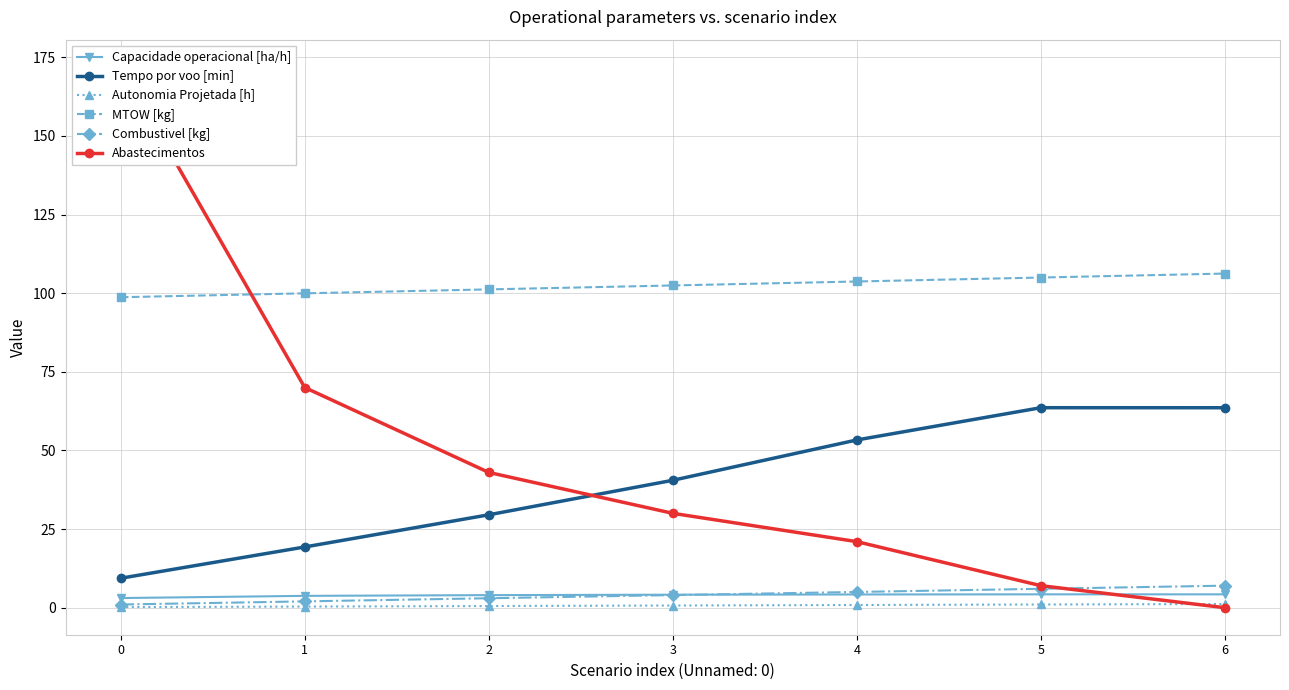

Does the chart have visible grid lines?

Yes